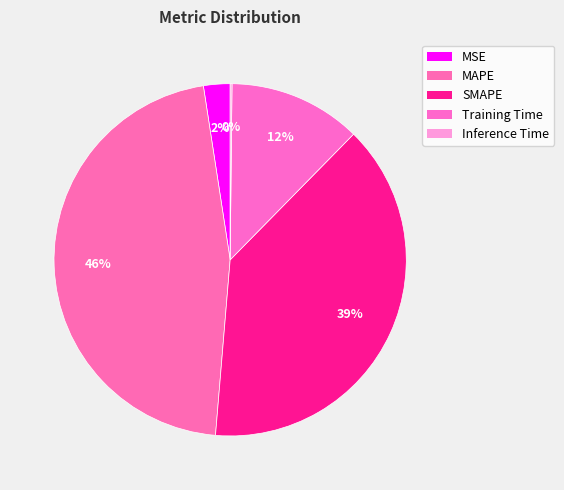

Which has a higher value, MAPE or Inference Time?

MAPE